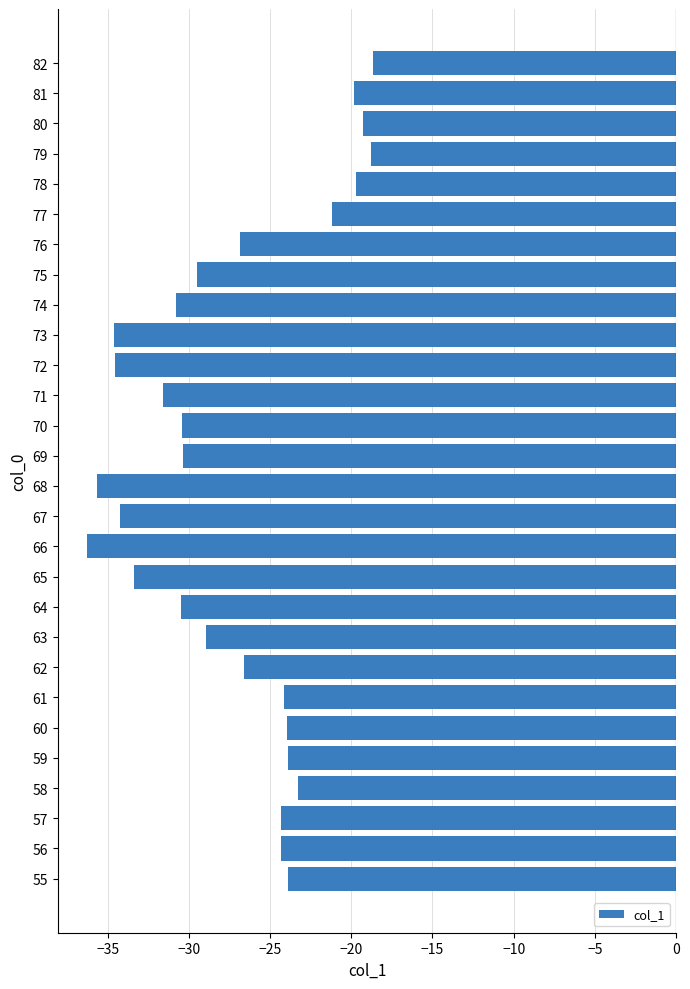

What is the maximum value shown in the chart?

-18.7